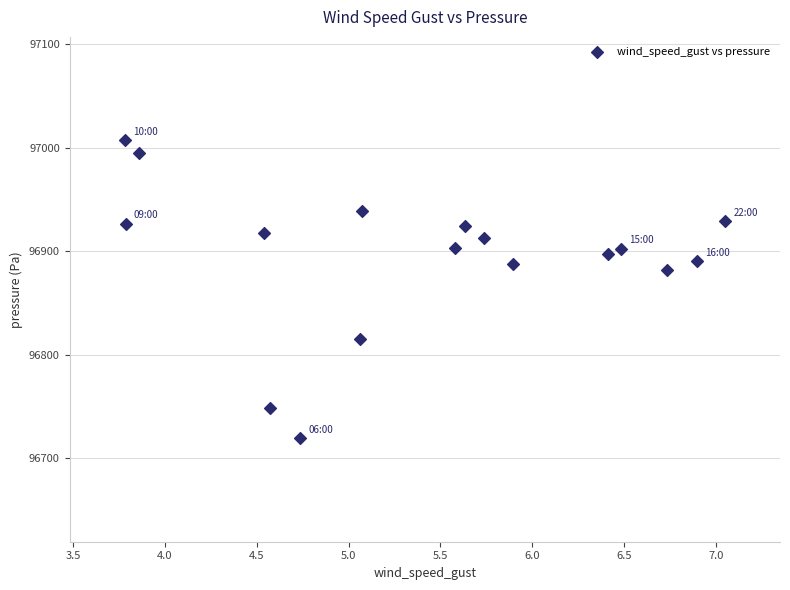

What Y value in the scatter plot is closest to 96863?

96881.9